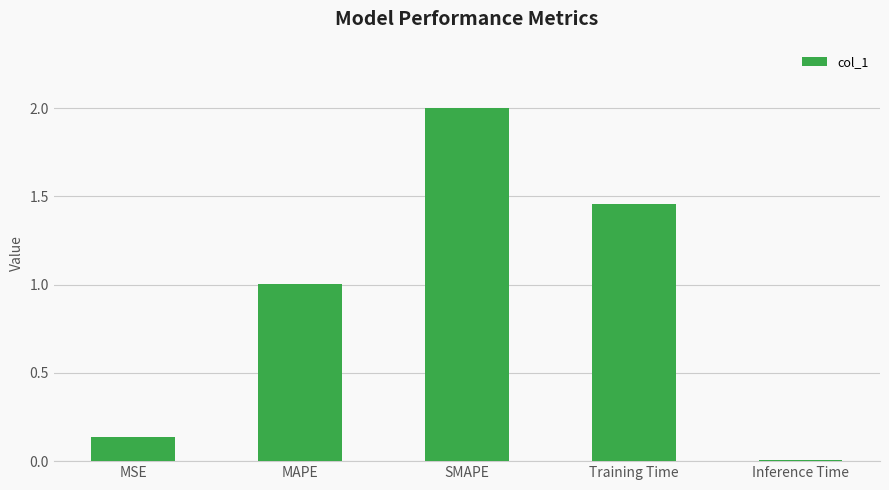

What is the label of the 4th bar from the right?

MAPE